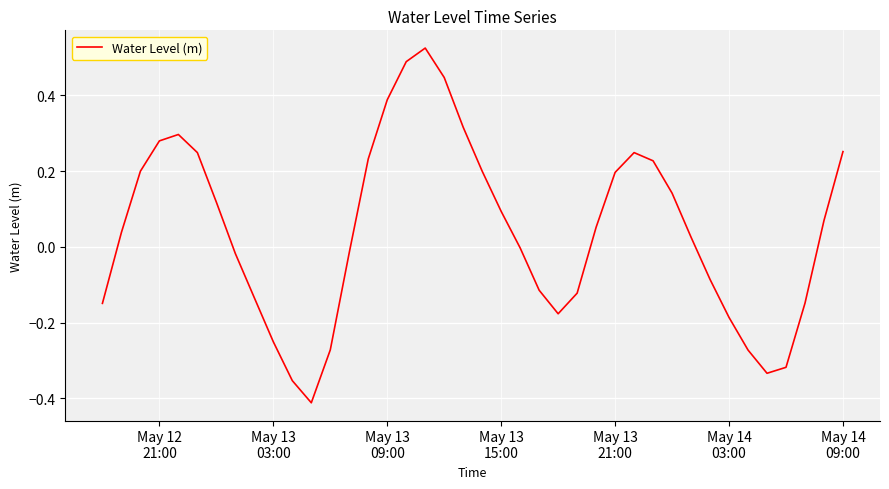

What is the difference between the maximum and minimum values?

0.9